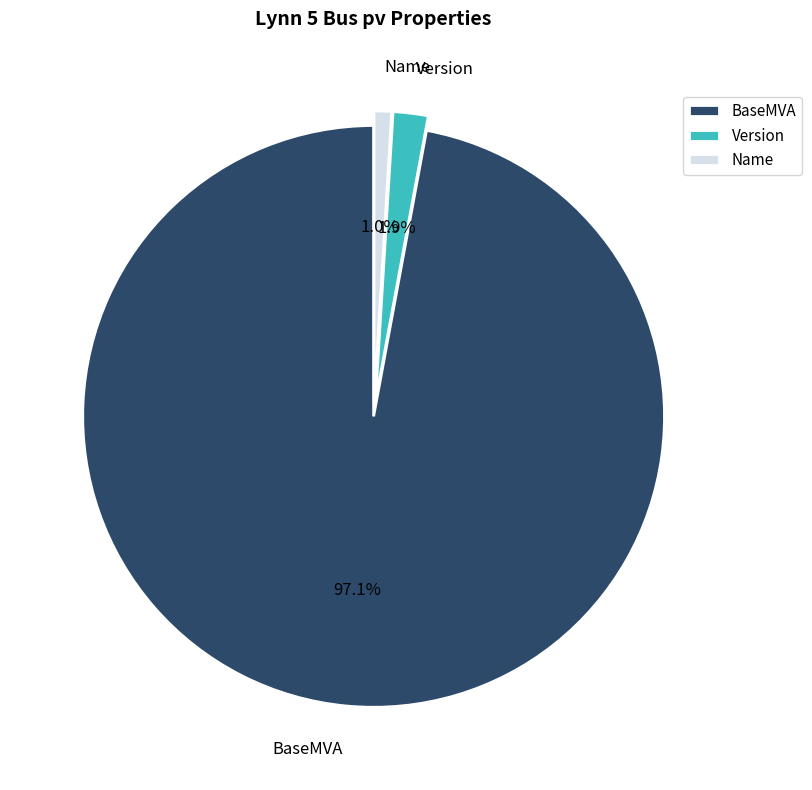

Which has a higher value, BaseMVA or Name?

BaseMVA